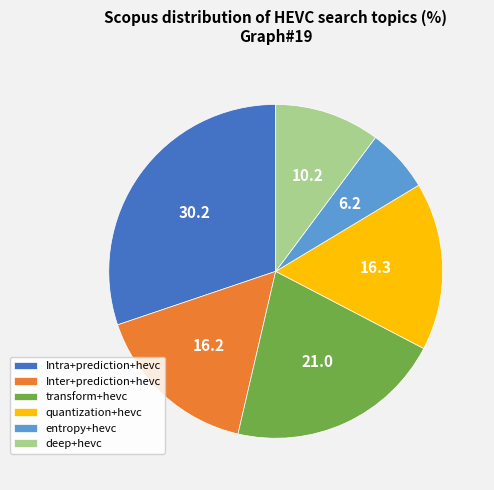

Between quantization+hevc and transform+hevc, which is larger?

transform+hevc